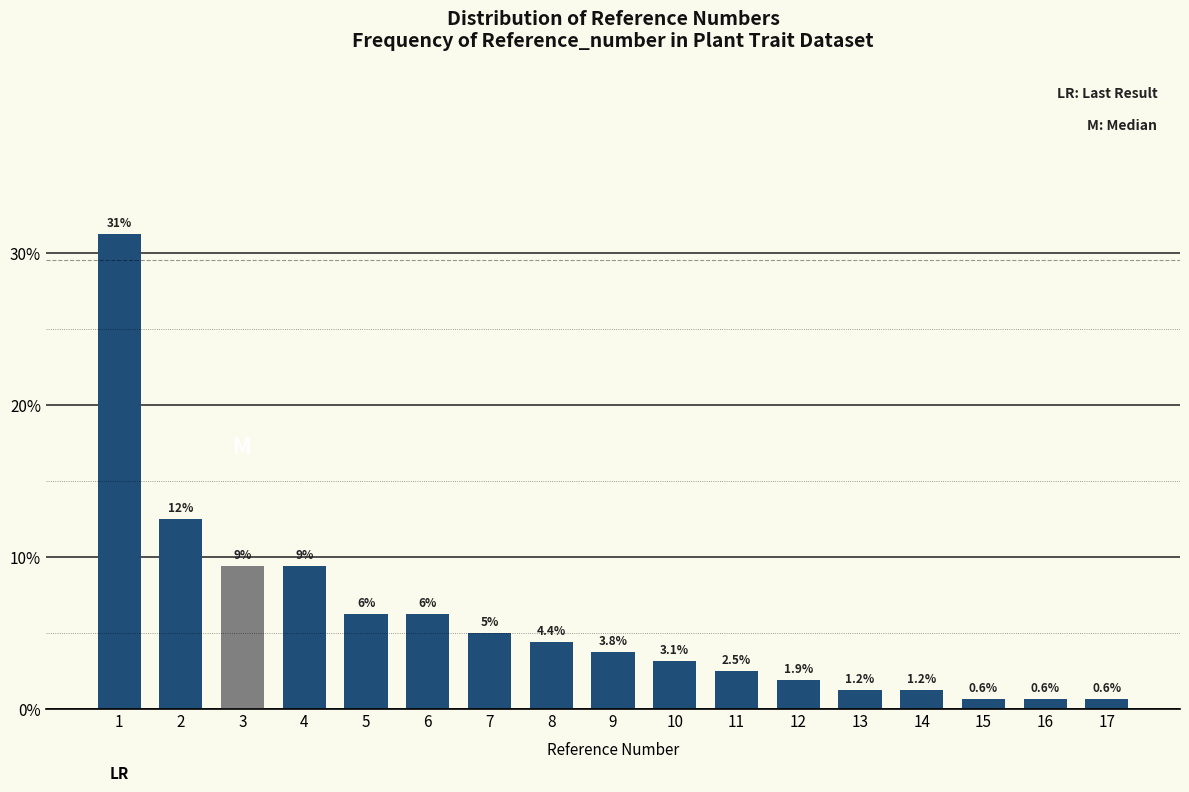

What is the value of the 11th bar from the left?

2.5